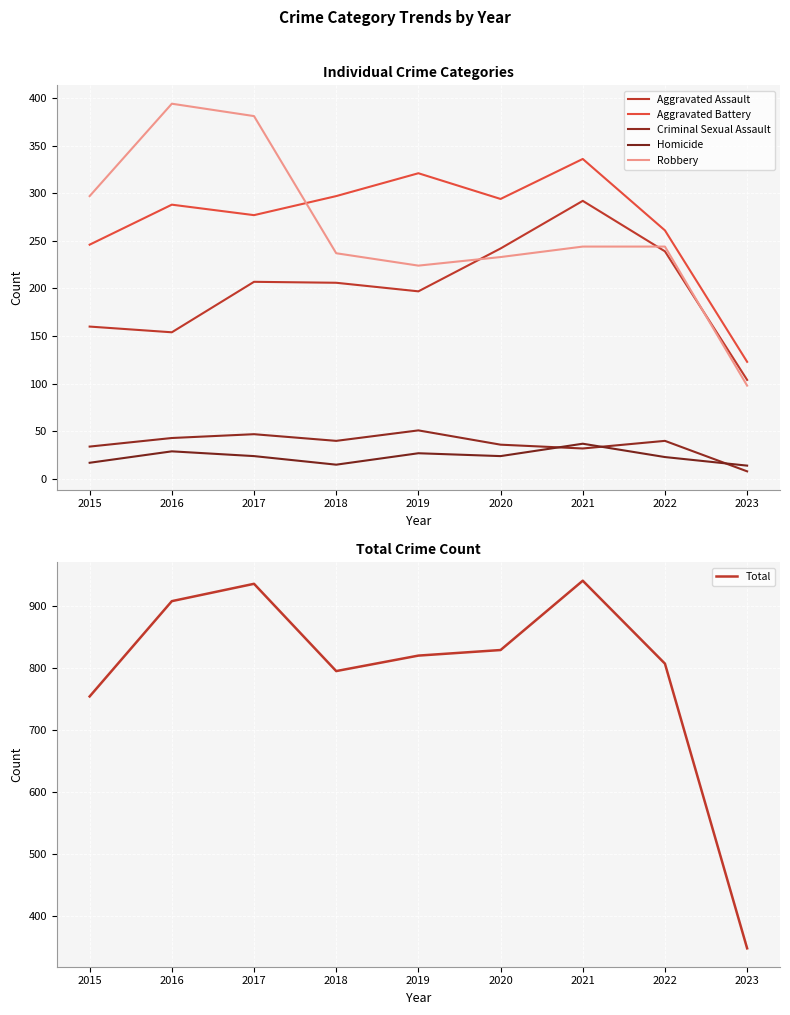

Reading left to right, transcribe all the data shown in this chart.

Aggravated Assault: 2015=160	2016=154	2017=207	2018=206	2019=197	2020=242	2021=292	2022=239	2023=104
Aggravated Battery: 2015=246	2016=288	2017=277	2018=297	2019=321	2020=294	2021=336	2022=261	2023=123
Criminal Sexual Assault: 2015=34	2016=43	2017=47	2018=40	2019=51	2020=36	2021=32	2022=40	2023=8
Homicide: 2015=17	2016=29	2017=24	2018=15	2019=27	2020=24	2021=37	2022=23	2023=14
Robbery: 2015=297	2016=394	2017=381	2018=237	2019=224	2020=233	2021=244	2022=244	2023=98
Total: 2015=754	2016=908	2017=936	2018=795	2019=820	2020=829	2021=941	2022=807	2023=347